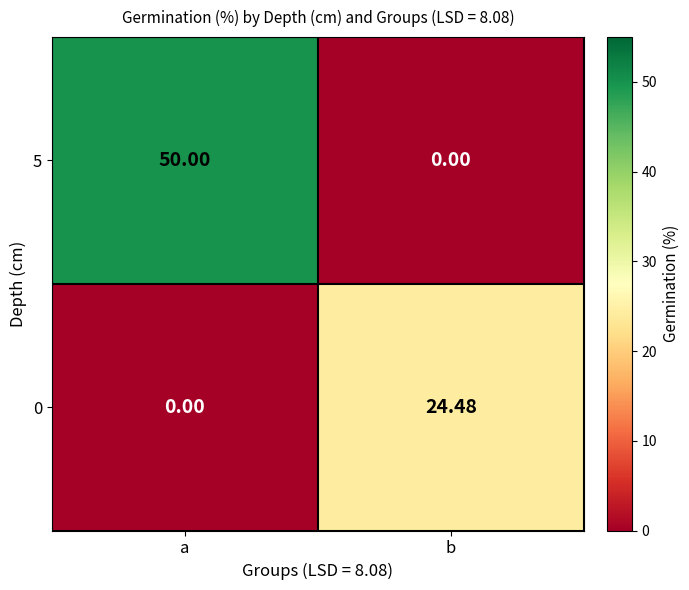

At which label does 5 reach its peak?

a